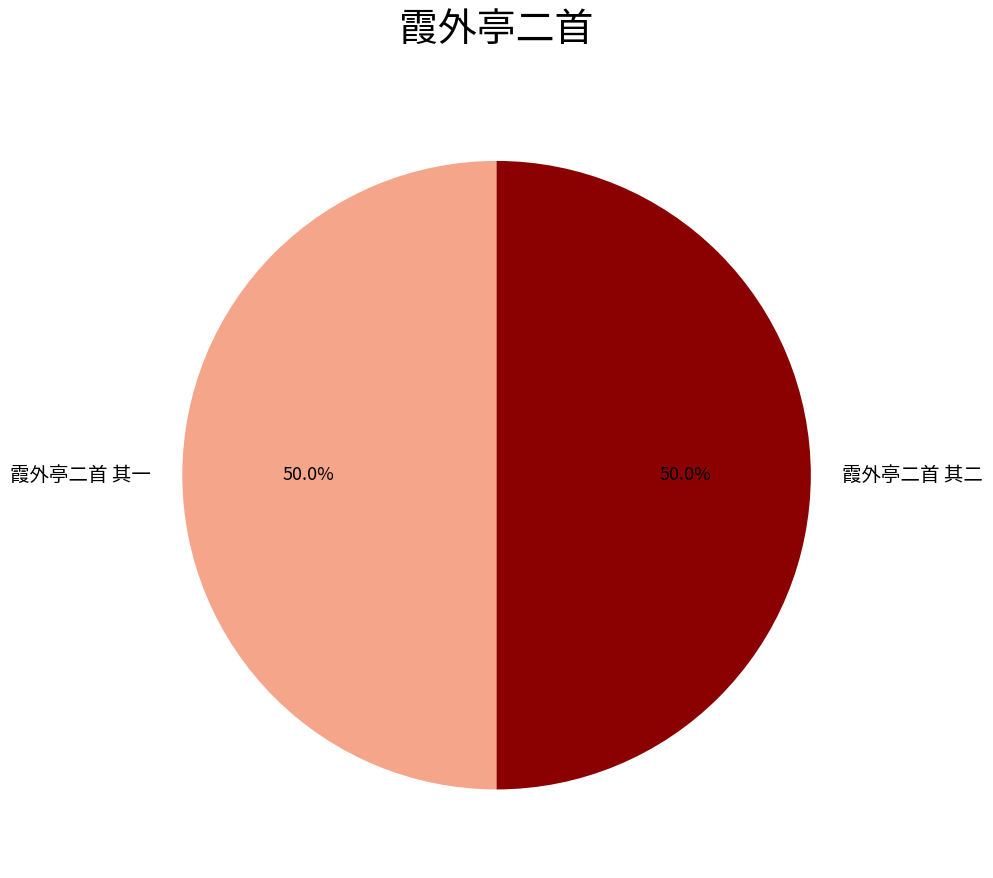

What is the ratio of the value at 霞外亭二首 其一 to the value at 霞外亭二首 其二?

1.0